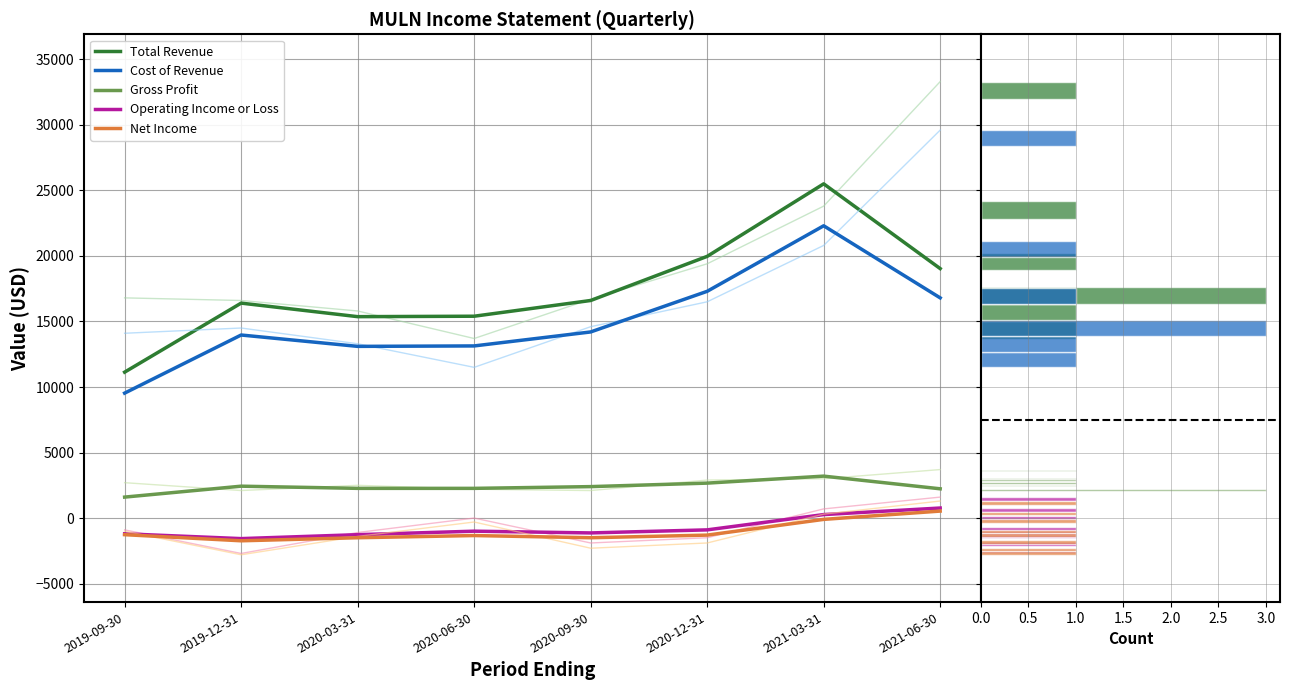

Where is Net Income nearest to the value -750?

2019-09-30